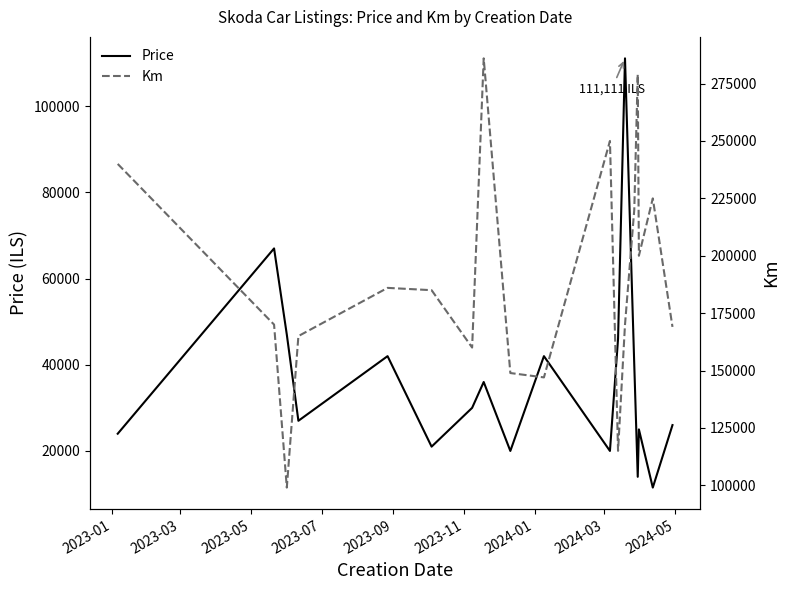

What is the maximum value for Price?

111111